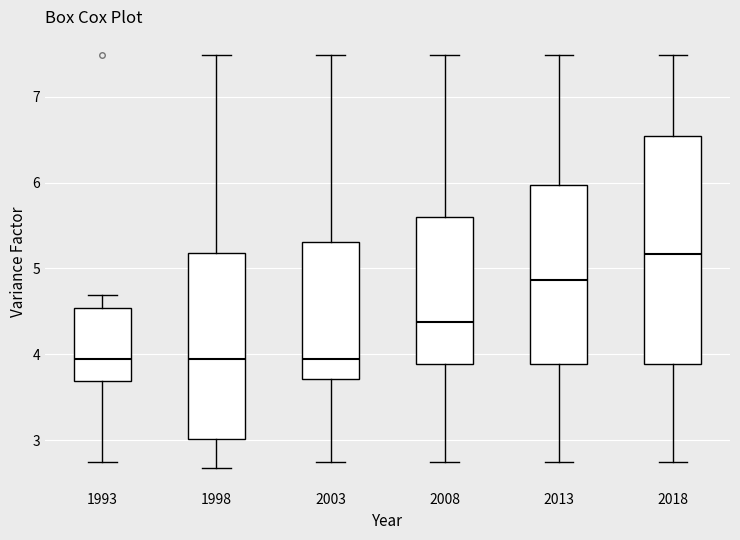

Reading left to right, transcribe this box plot: for each box, give where its median line is, the range the box spans, and where its two whiskers end, as read against the y-axis. The values are not printed on the chart, so give them approximately, as read against the axis.

1993: median 3.9, box 3.7 to 4.5, whiskers 2.7 to 4.7
1998: median 3.9, box 3.0 to 5.2, whiskers 2.7 to 7.5
2003: median 3.9, box 3.7 to 5.3, whiskers 2.7 to 7.5
2008: median 4.4, box 3.9 to 5.6, whiskers 2.7 to 7.5
2013: median 4.9, box 3.9 to 6.0, whiskers 2.7 to 7.5
2018: median 5.2, box 3.9 to 6.5, whiskers 2.7 to 7.5